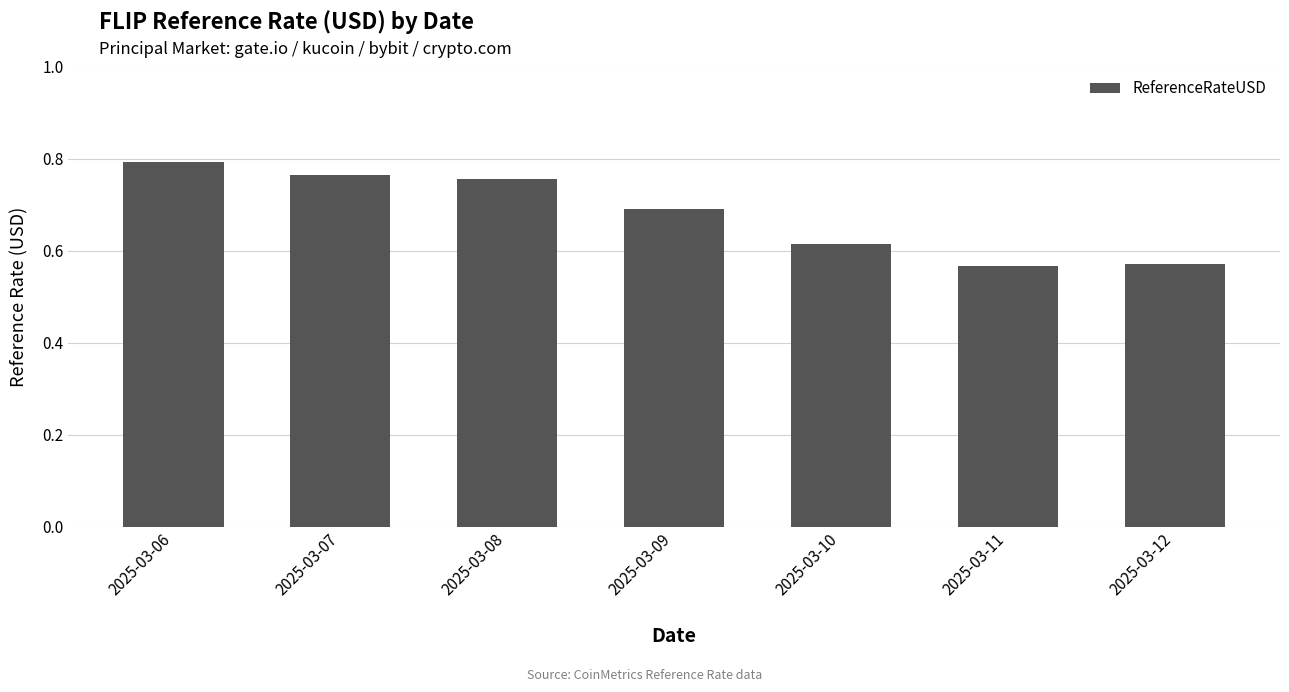

Is it true that the value at 2025-03-10 is 0.2?

False